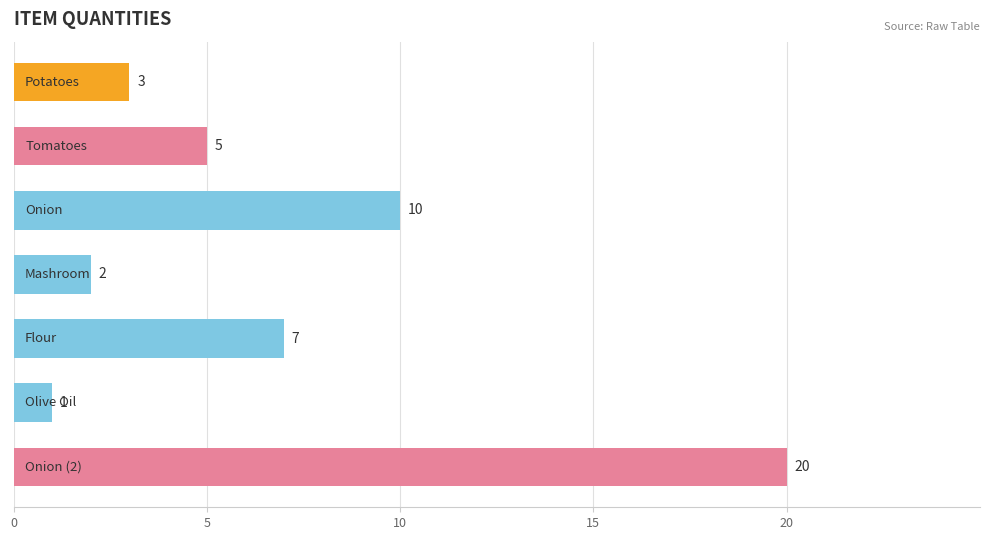

What is the sum of all values?

48